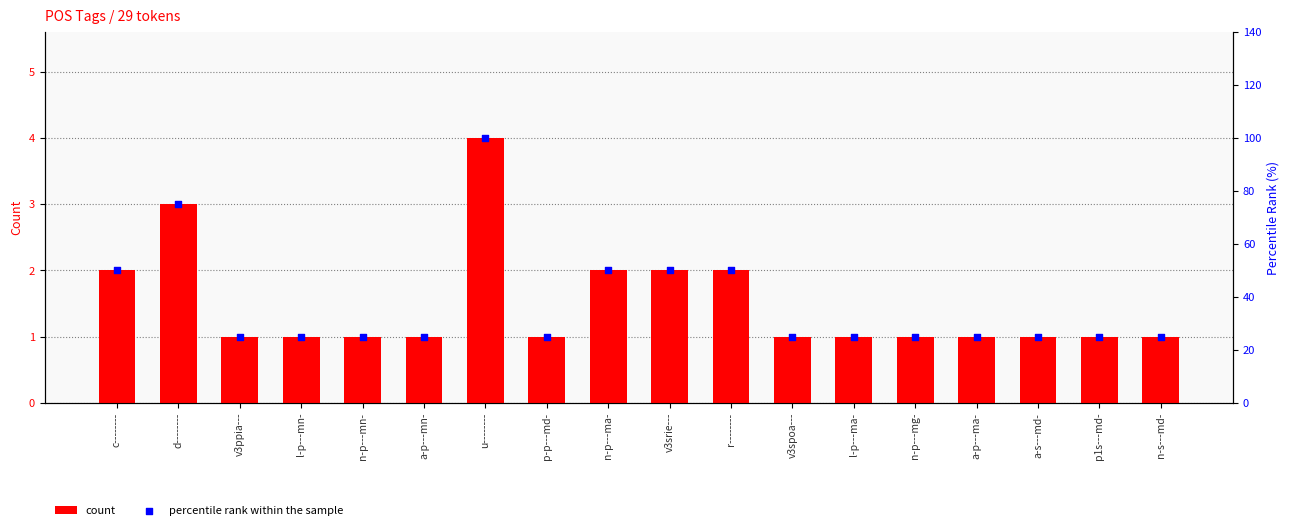

Which series has the largest total across all categories?

percentile rank within the sample